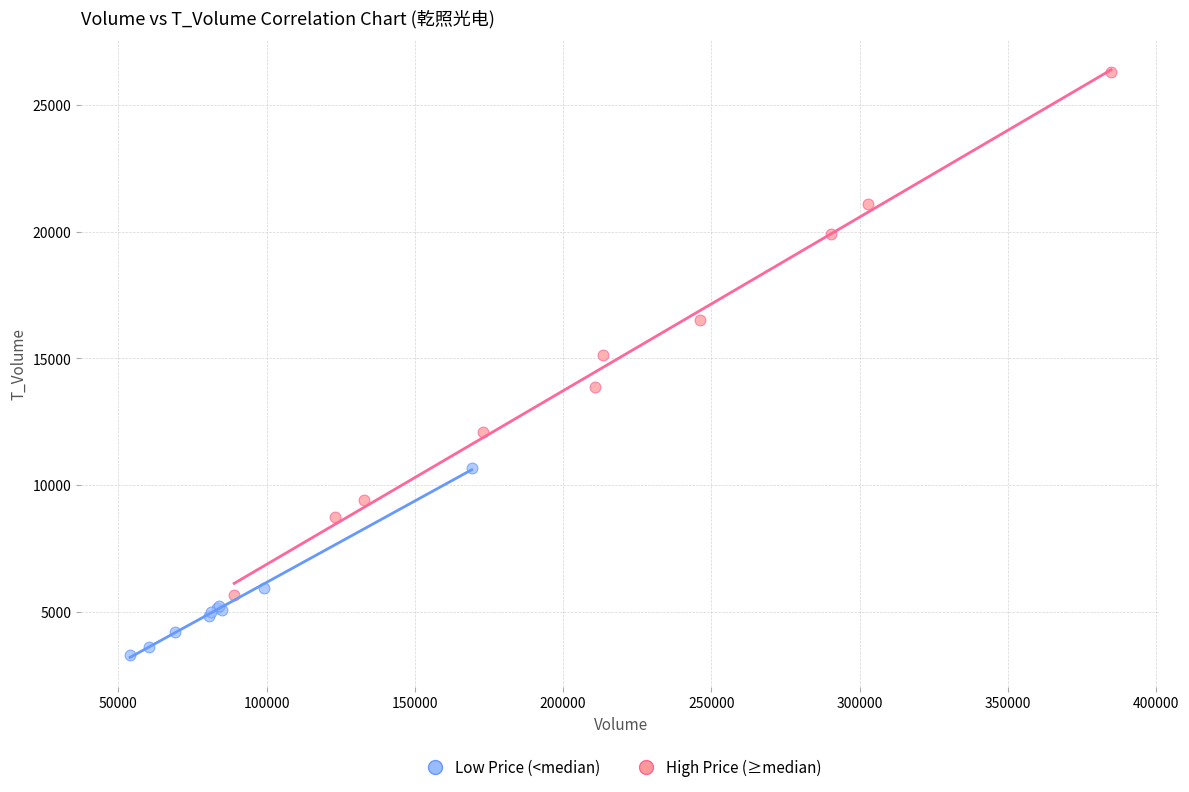

Which series has the largest Y range (max minus min)?

High Price (≥median)